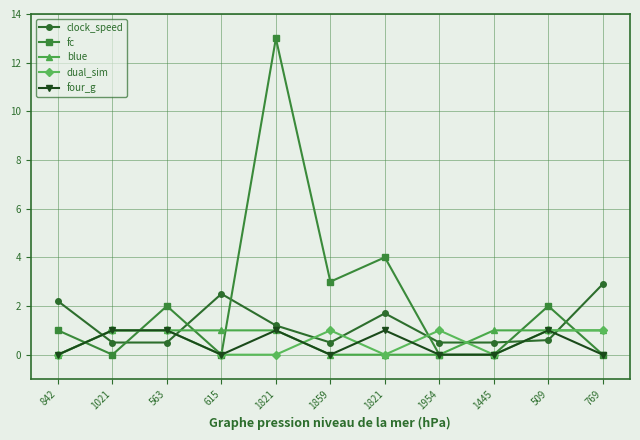

How many categories are shown in the chart?

11